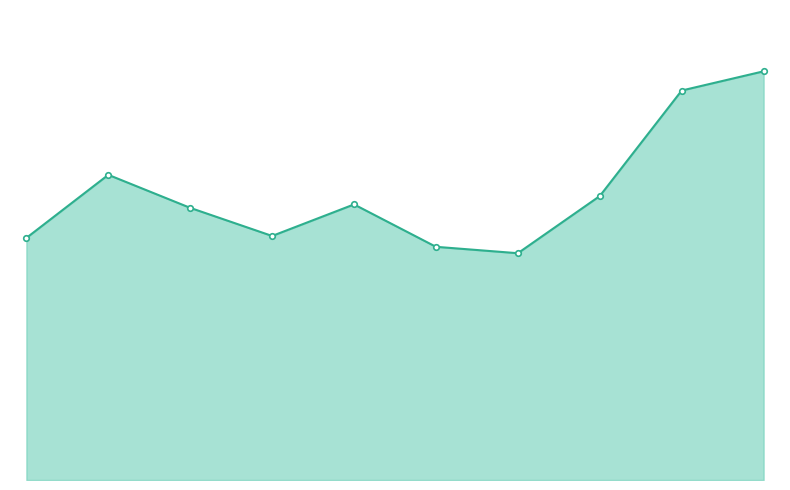

Reading left to right, list all the values displayed in this chart.

491	619	552	495	559	473	460	576	790	829